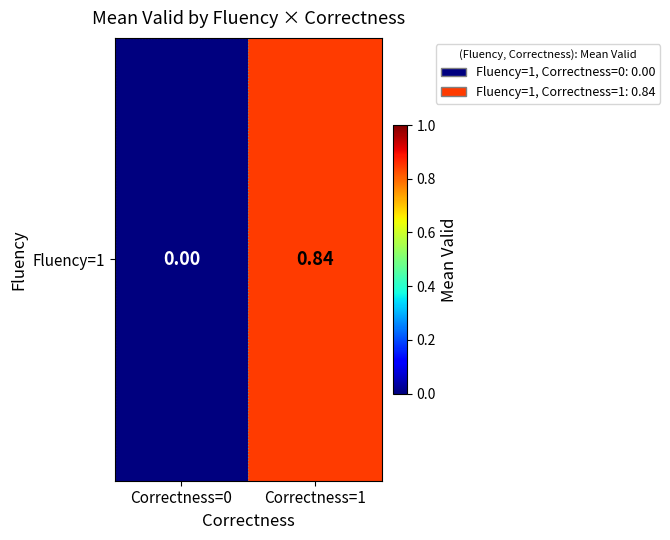

List the labels in order of value, smallest first.

Correctness=0, Correctness=1